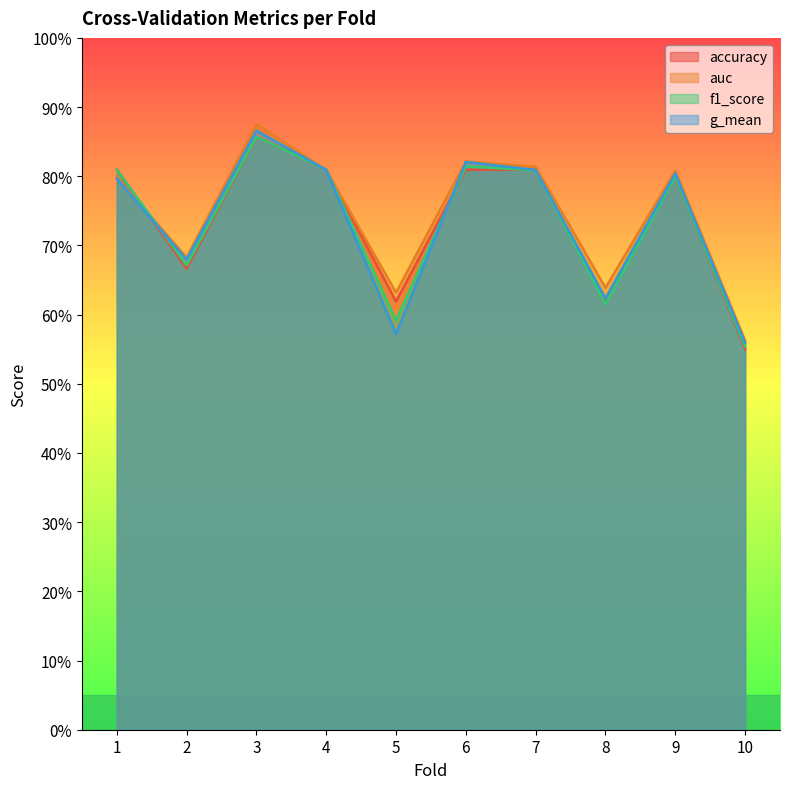

Reading left to right, what are all the values shown in this chart?

accuracy: 0.8	0.7	0.9	0.8	0.6	0.8	0.8	0.6	0.8	0.6
auc: 0.8	0.7	0.9	0.8	0.6	0.8	0.8	0.6	0.8	0.6
f1_score: 0.8	0.7	0.9	0.8	0.6	0.8	0.8	0.6	0.8	0.6
g_mean: 0.8	0.7	0.9	0.8	0.6	0.8	0.8	0.6	0.8	0.6